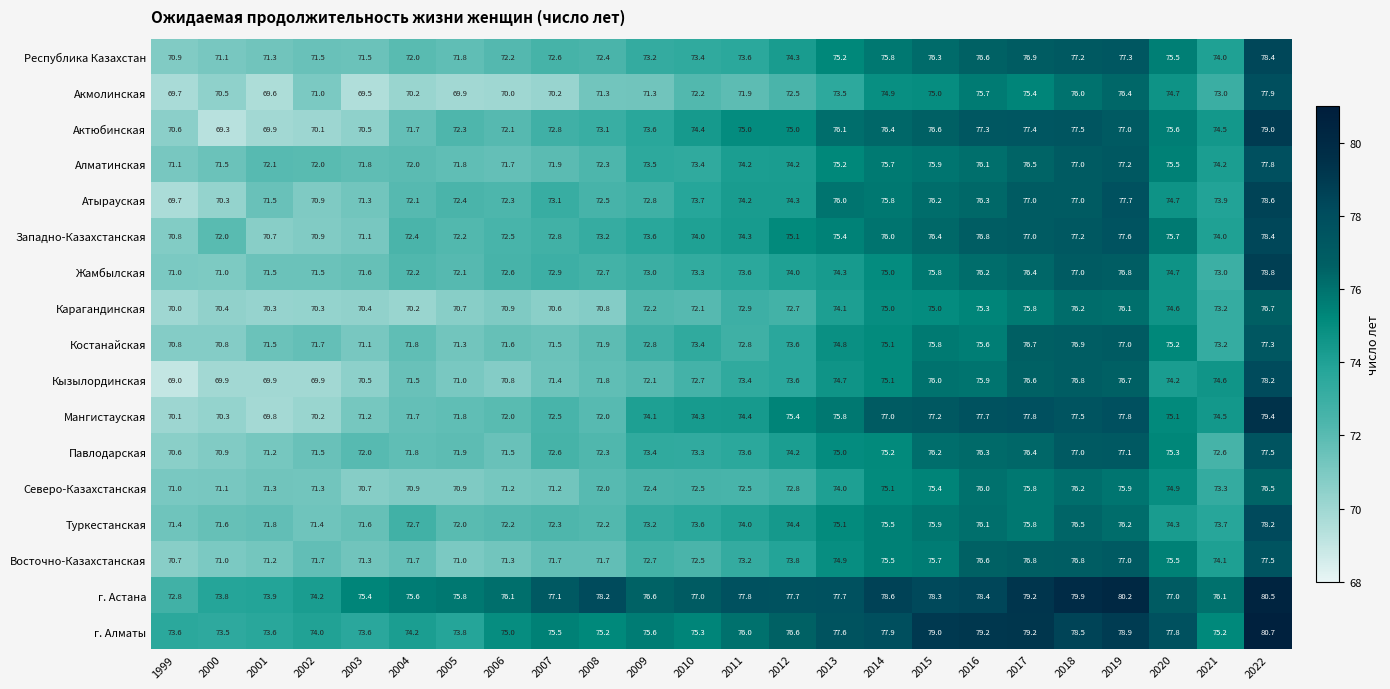

What is the difference between the Кызылординская values at 2012 and 2006?

2.8